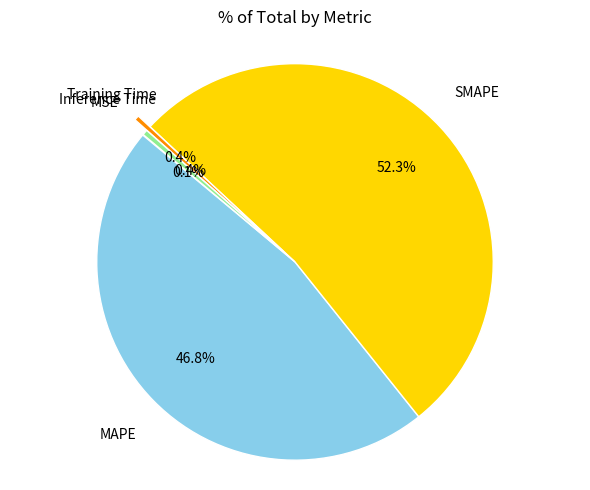

Is there a majority slice in this chart?

Yes